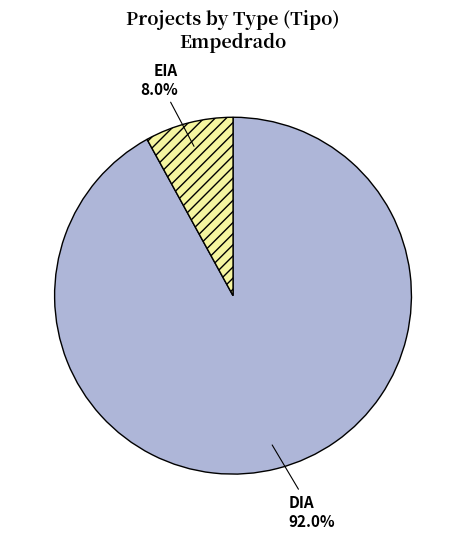

To the nearest percent, what percentage of the pie is DIA?

92%